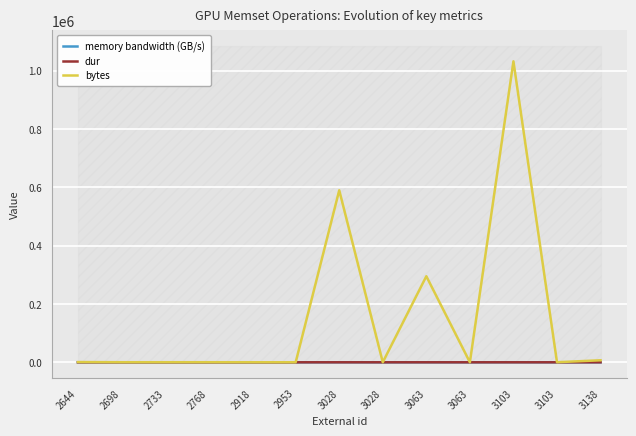

Is it true that memory bandwidth (GB/s) equals 0.1 at 2733?

False